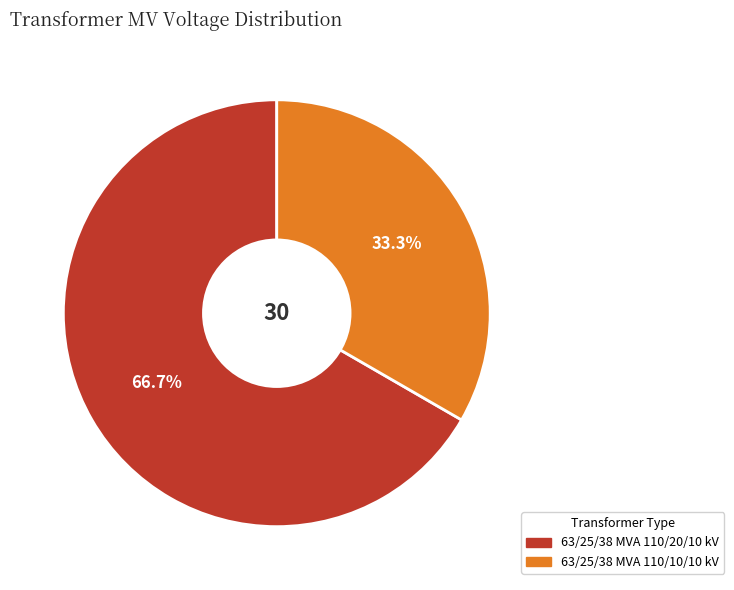

Which slice is the largest?

63/25/38 MVA 110/20/10 kV